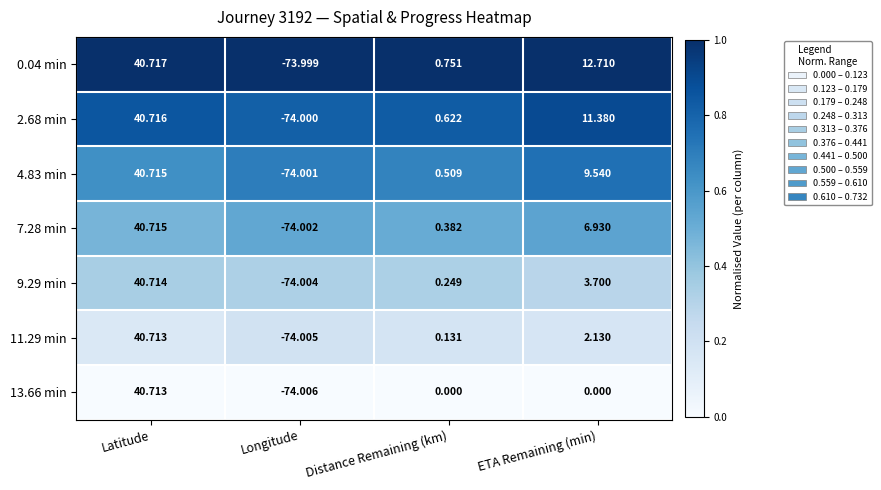

At which category does the chart reach its peak across all series?

Latitude